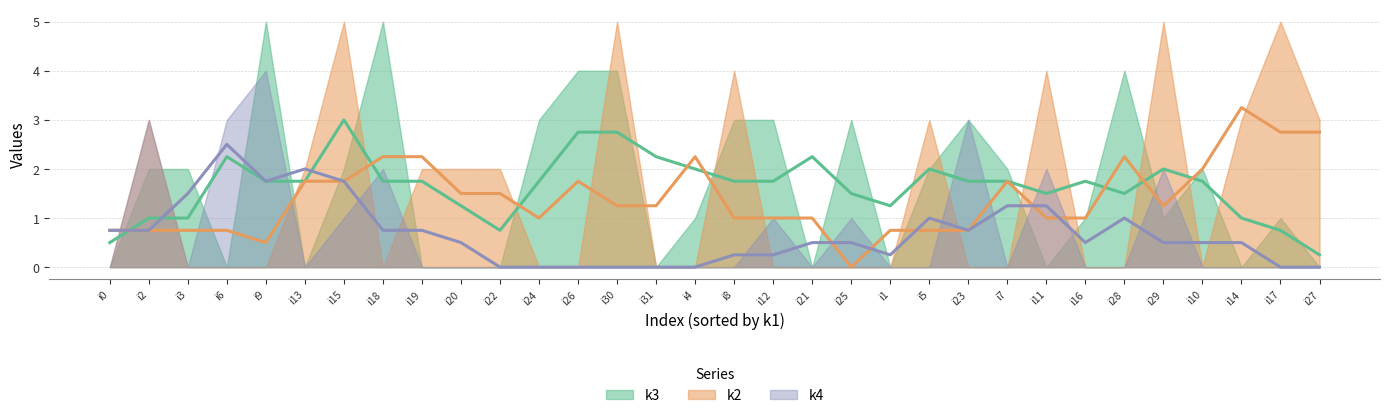

At which label is k2 (trend) closest to 1?

i24